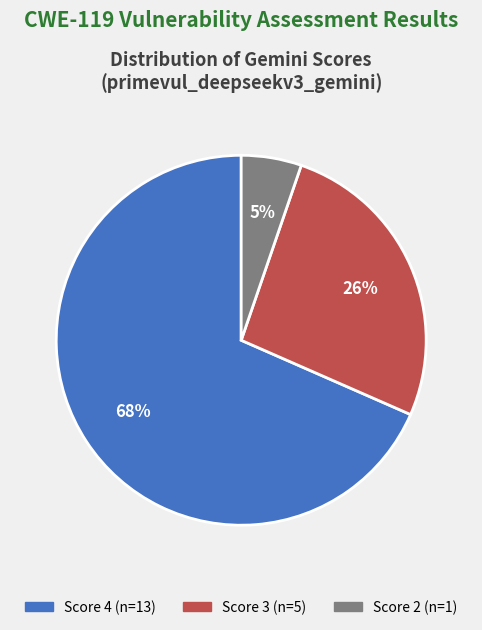

Is there any slice that represents more than half of the pie?

Yes